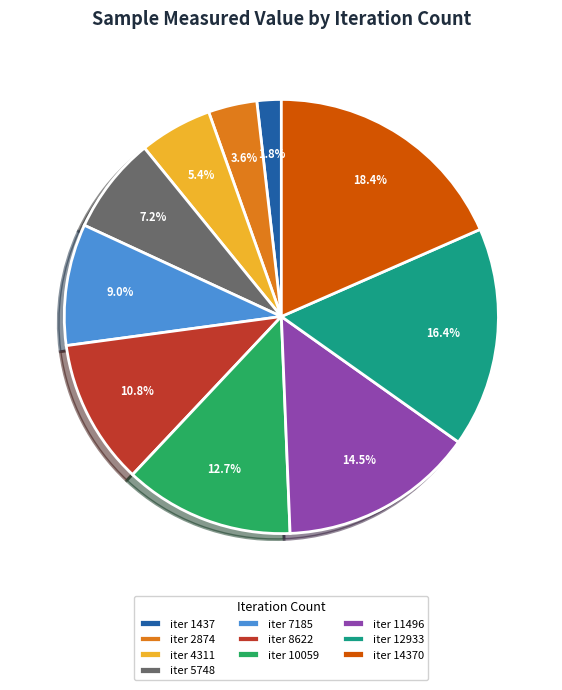

What percentage do iter 4311 and iter 10059 together represent?

18.1%